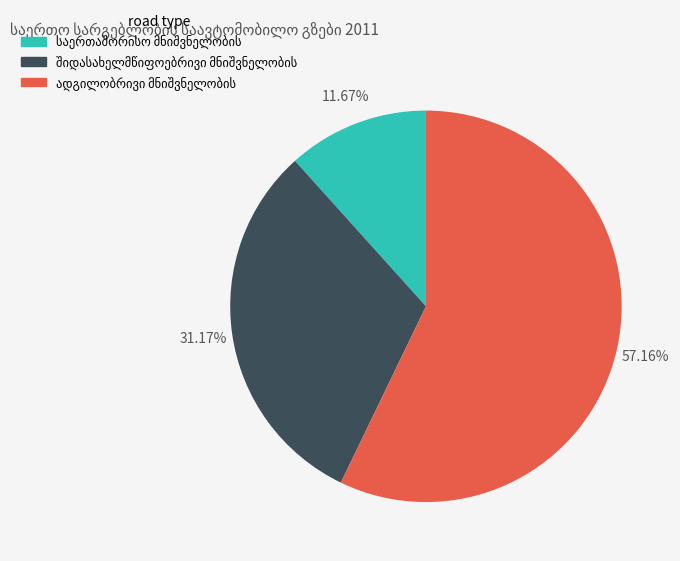

Is there a majority slice in this chart?

Yes